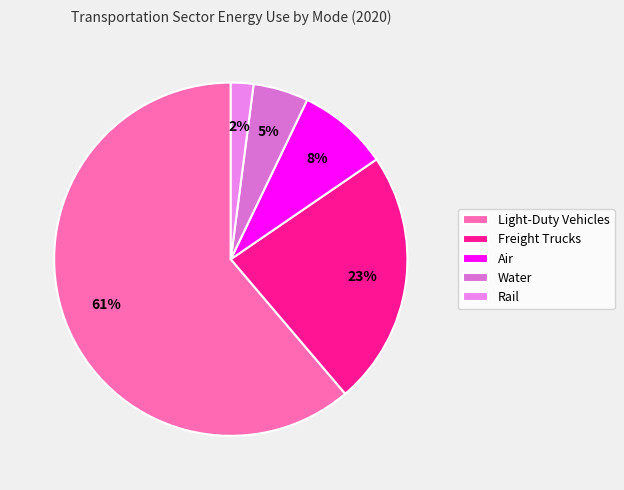

How many slices are in this pie chart?

5